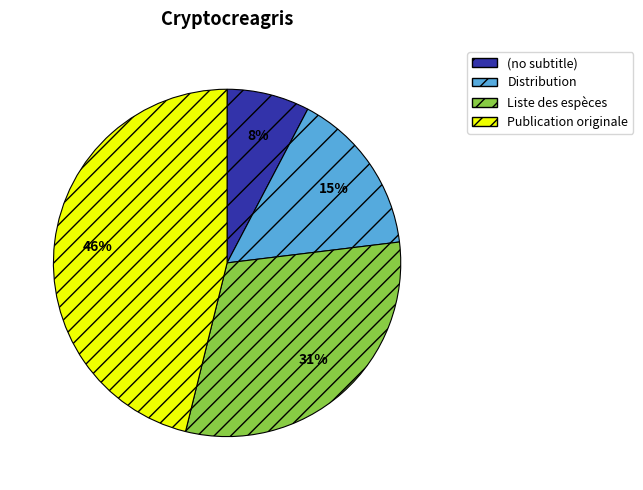

To the nearest percent, what percentage of the pie is Publication originale?

46%